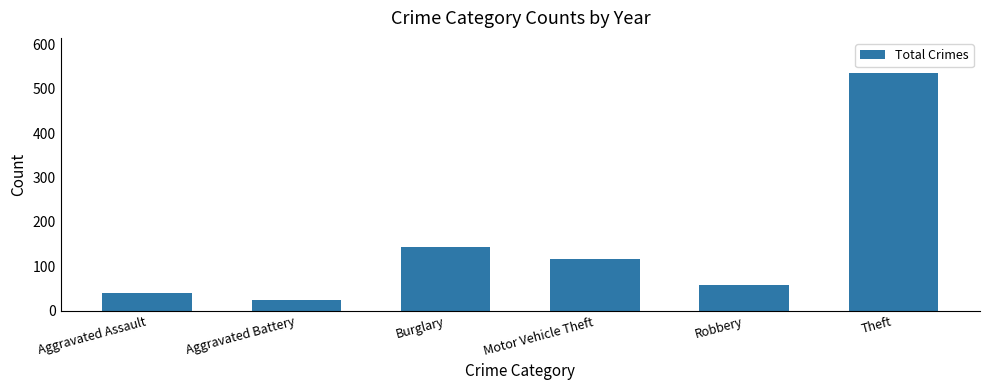

How many bars are there in total?

6